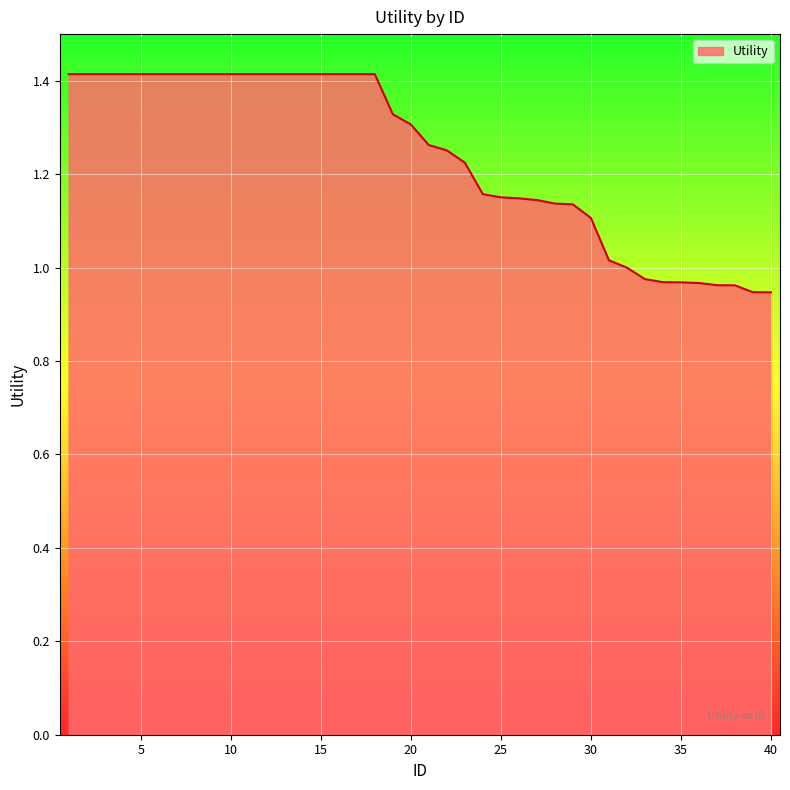

What is the difference between the maximum and minimum values?

0.5